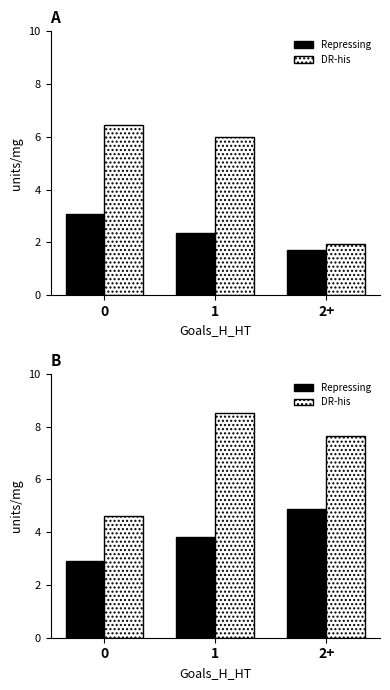

How many distinct data groups are displayed?

2